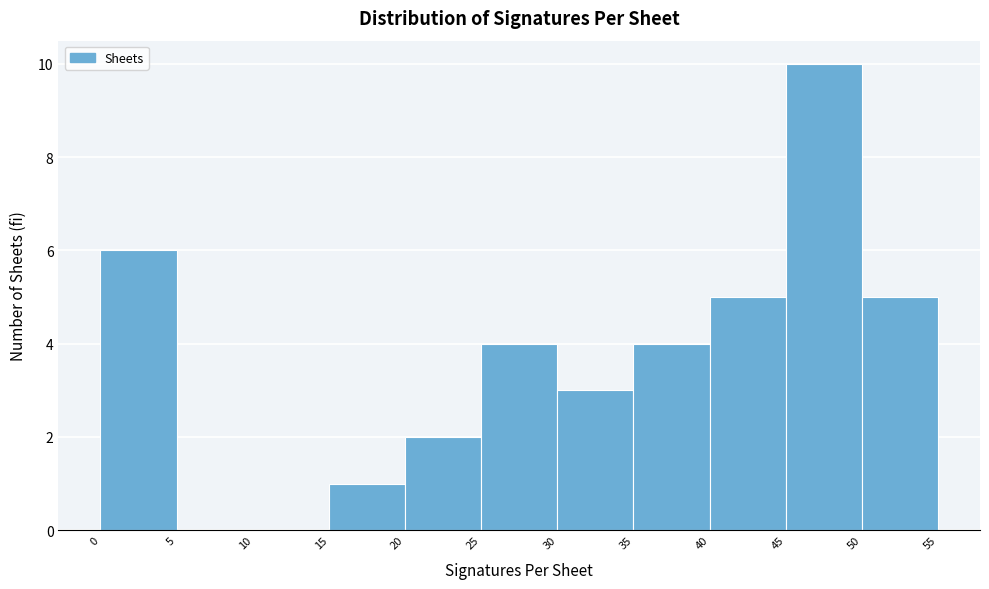

Reading left to right, transcribe this chart: for each bar, give the range it covers on the x-axis and its height. The values are not printed on the chart, so give them approximately, as read against the axis.

0 to 5: 6
5 to 10: 0
10 to 15: 0
15 to 20: 1
20 to 25: 2
25 to 30: 4
30 to 35: 3
35 to 40: 4
40 to 45: 5
45 to 50: 10
50 to 55: 5